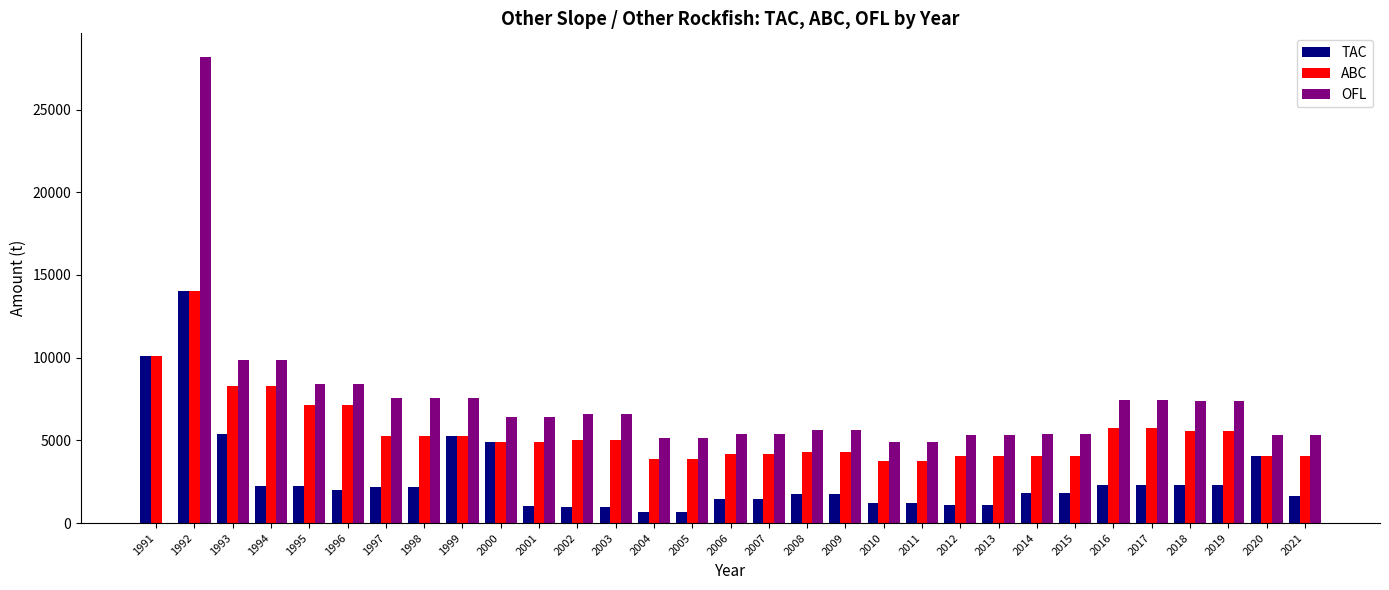

How many data points does each series have?

31